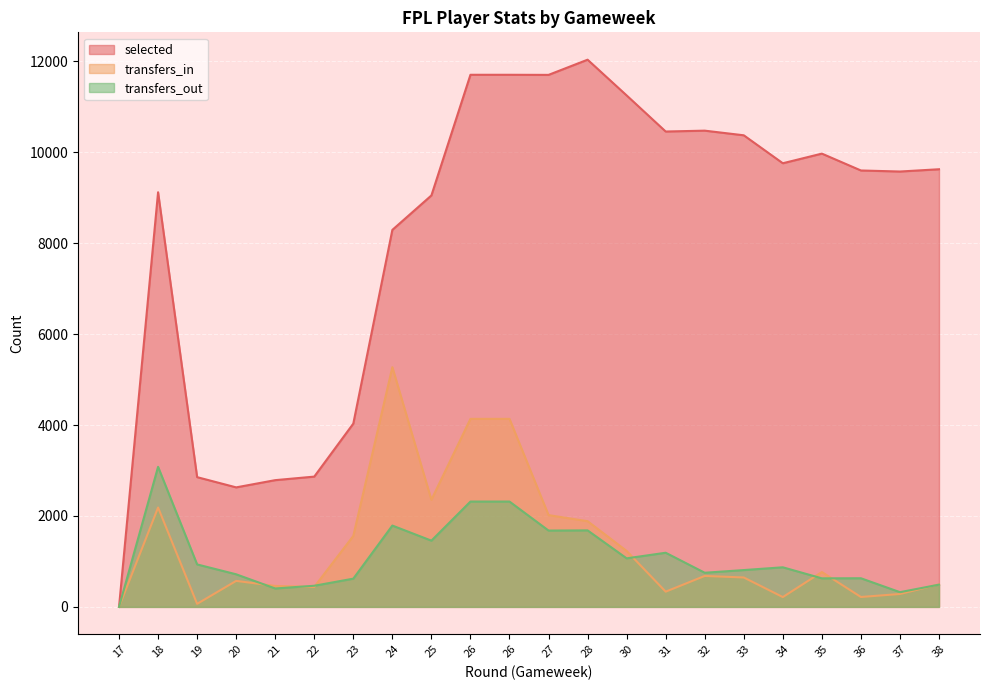

What is the difference between the highest and lowest values at 19?

2787